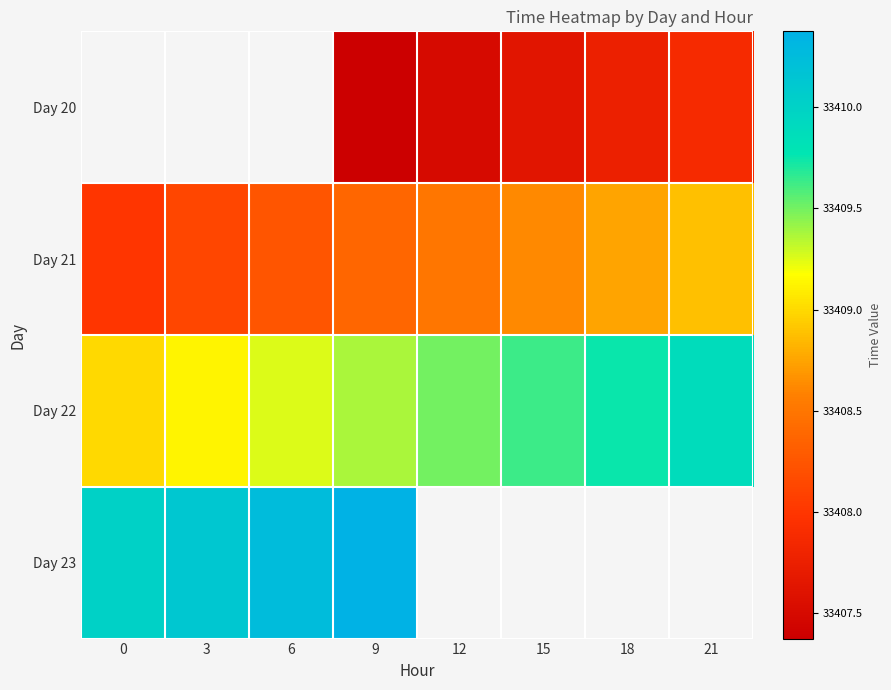

What is the greatest value displayed?

33410.4